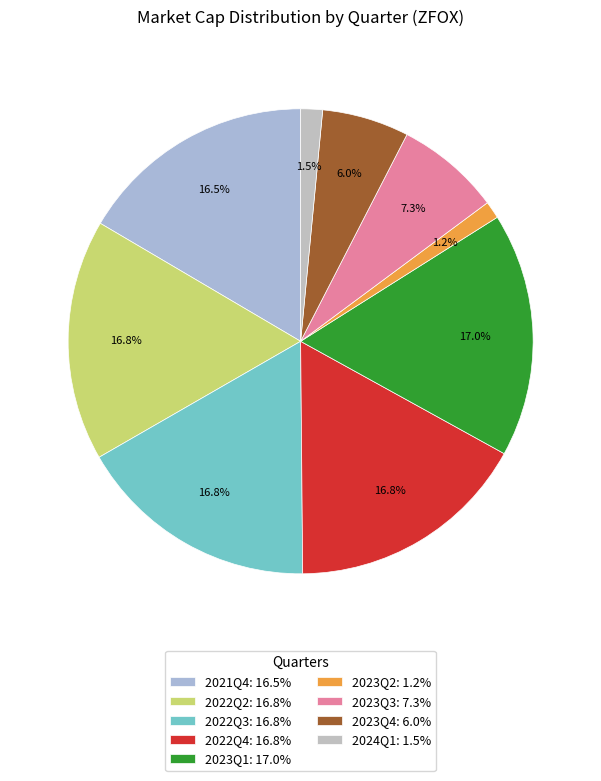

Combined, do 2023Q2 and 2024Q1 account for over 50%?

No